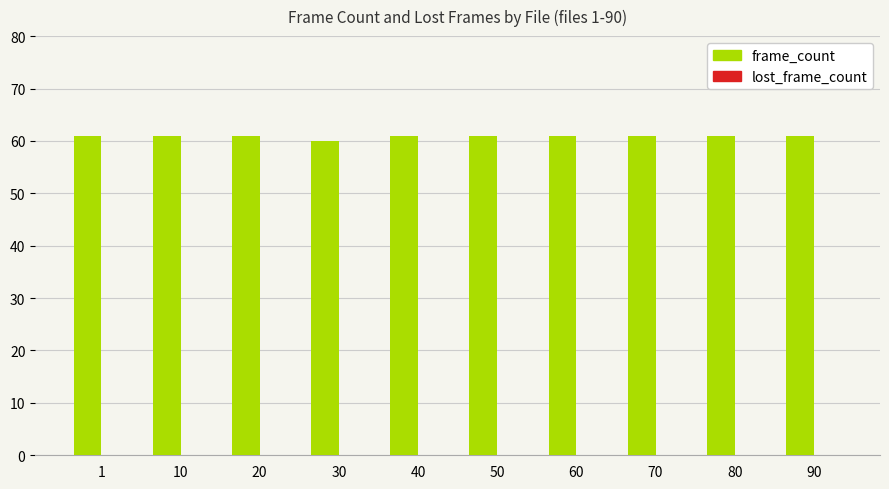

What is the sum of the values at 10 and 20?

122